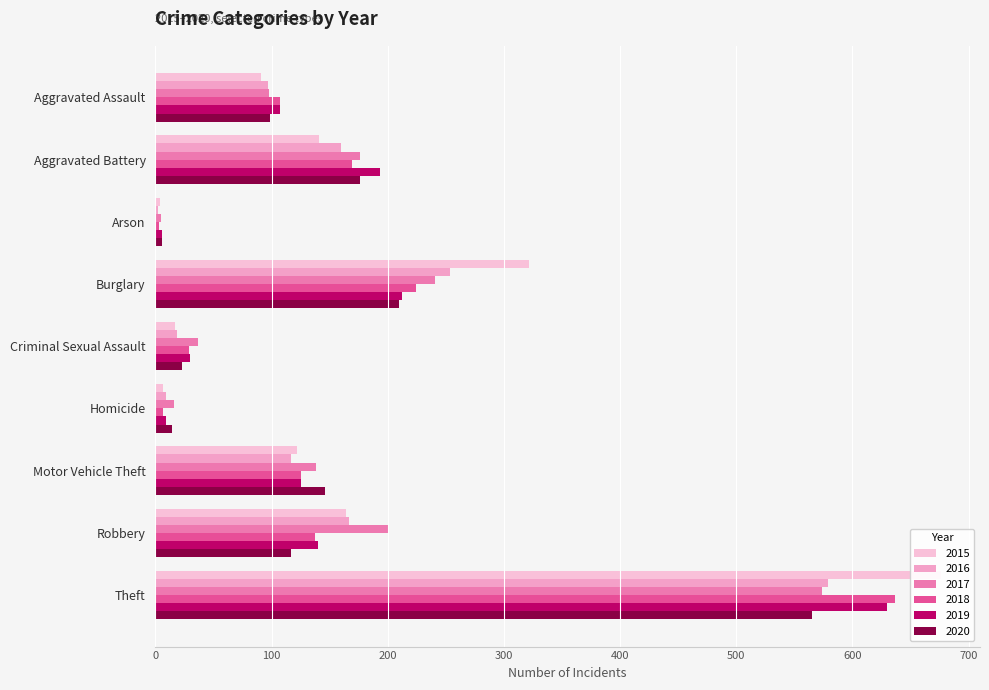

How many bars are there in each group?

6